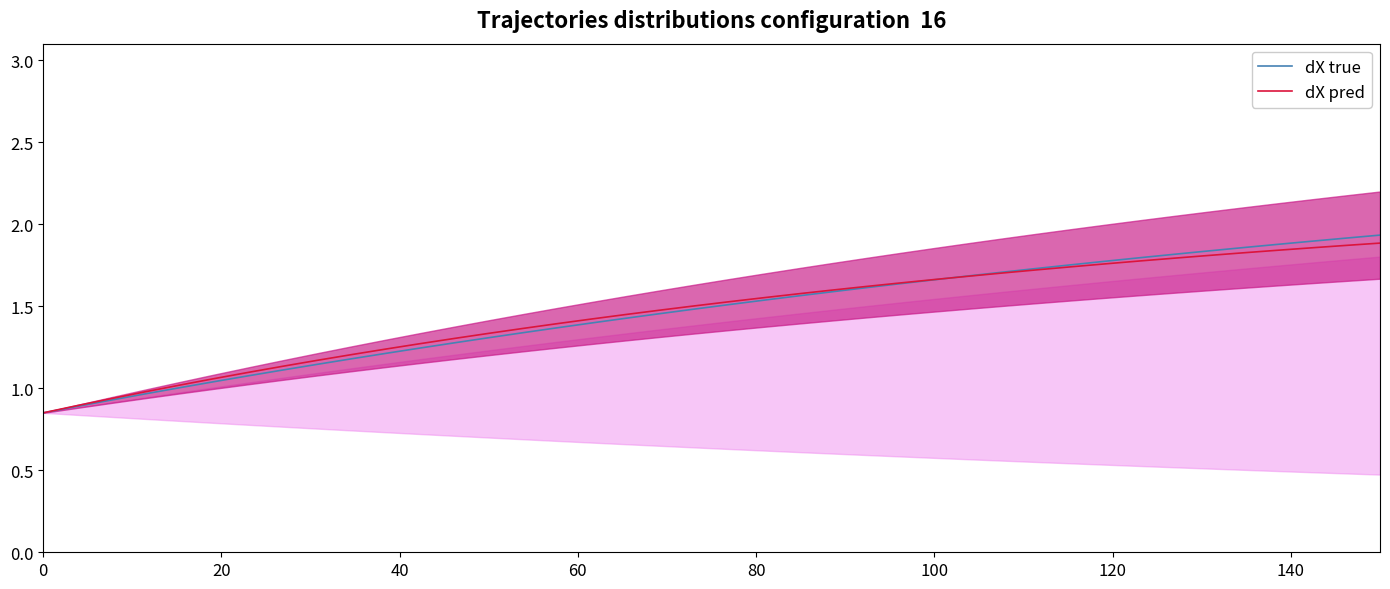

What is the minimum value shown in the chart?

0.8